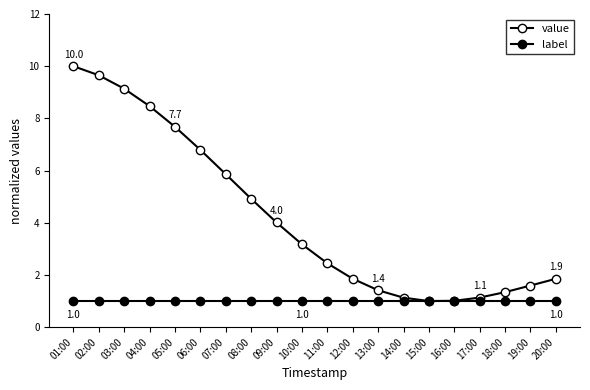

List the series in order of their peak value, highest first.

value, label